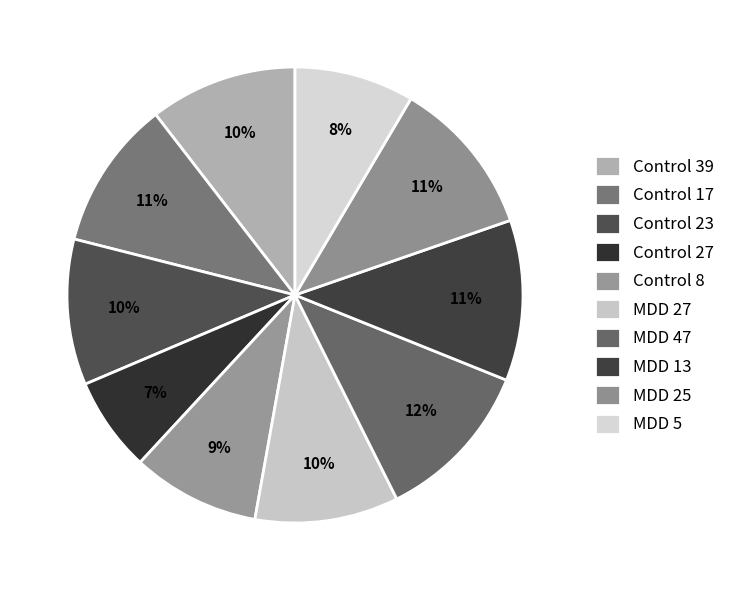

Is there any slice that represents more than half of the pie?

No